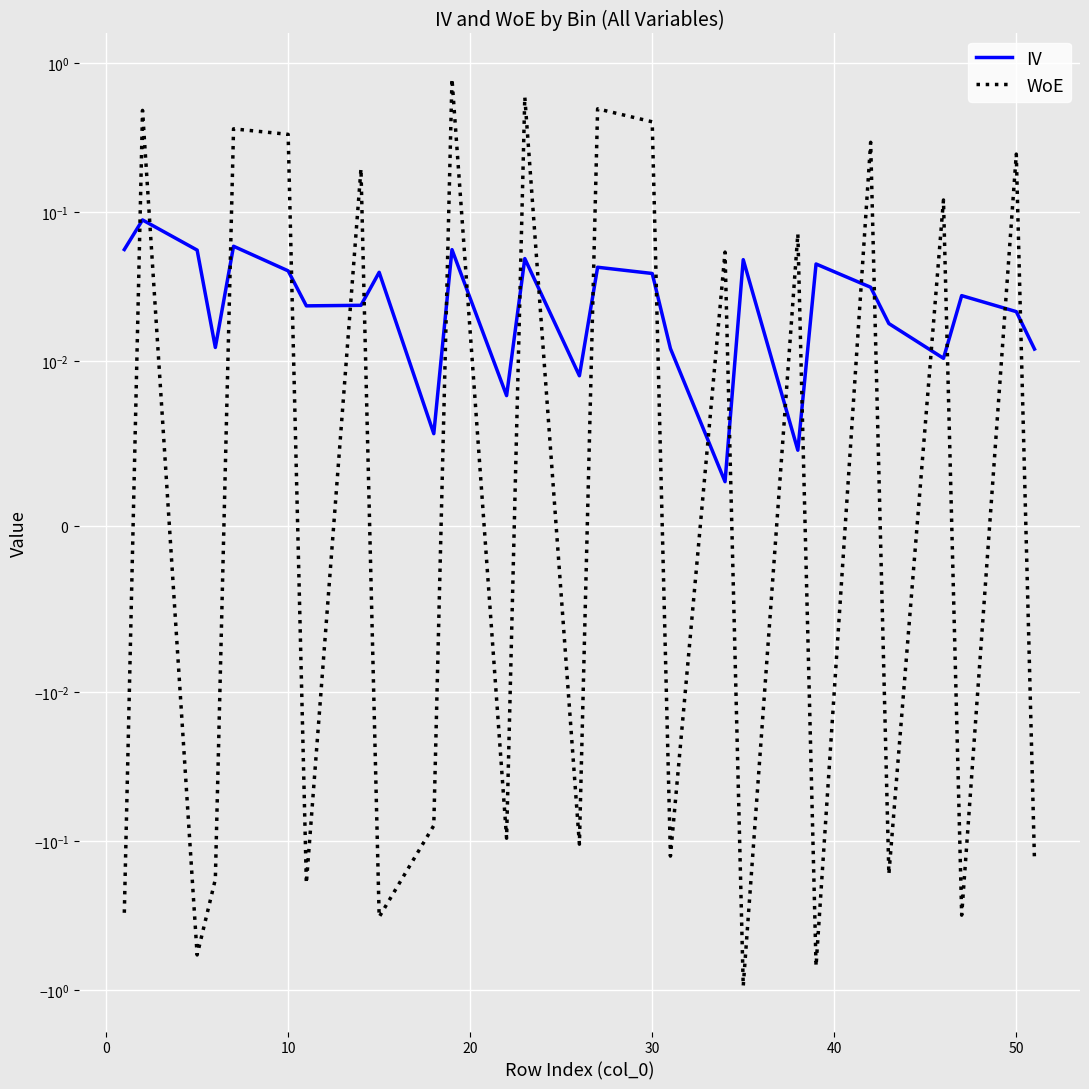

Count the number of data series in this chart.

2